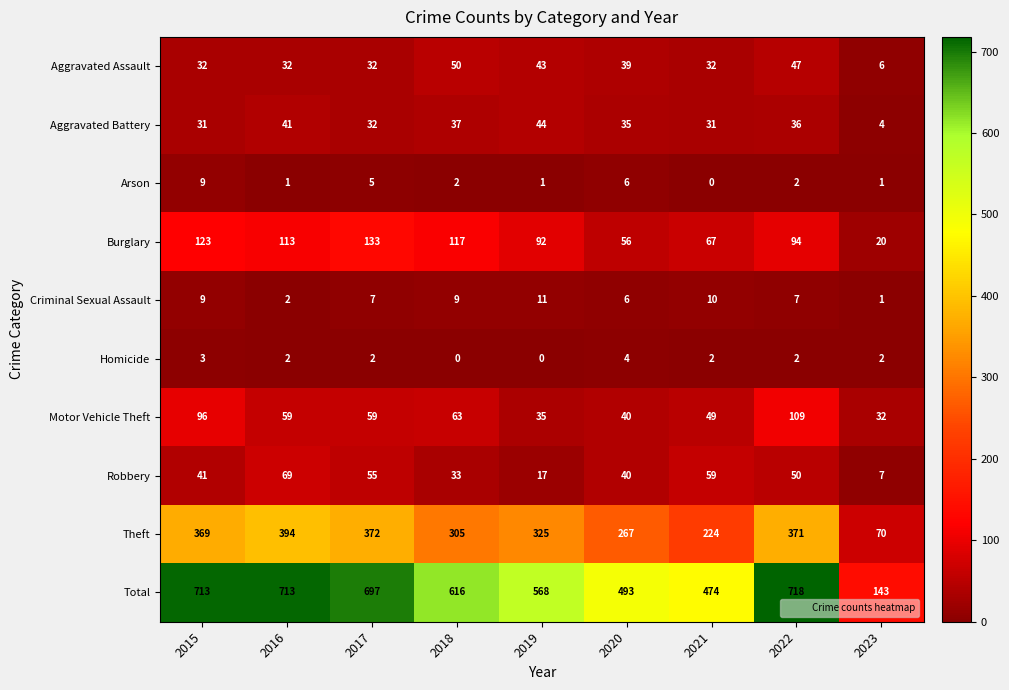

True or false: Total has a value of 474 at 2021.

True